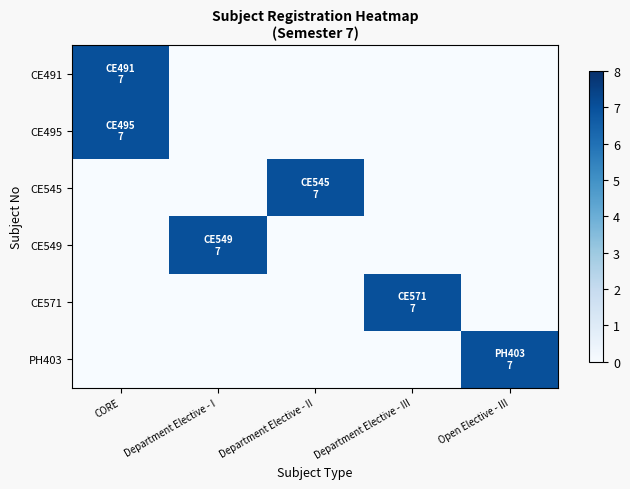

Reading left to right, what are all the values shown in this chart?

CE491: CORE=7	Department Elective - I=0	Department Elective - II=0	Department Elective - III=0	Open Elective - III=0
CE495: CORE=7	Department Elective - I=0	Department Elective - II=0	Department Elective - III=0	Open Elective - III=0
CE545: CORE=0	Department Elective - I=0	Department Elective - II=7	Department Elective - III=0	Open Elective - III=0
CE549: CORE=0	Department Elective - I=7	Department Elective - II=0	Department Elective - III=0	Open Elective - III=0
CE571: CORE=0	Department Elective - I=0	Department Elective - II=0	Department Elective - III=7	Open Elective - III=0
PH403: CORE=0	Department Elective - I=0	Department Elective - II=0	Department Elective - III=0	Open Elective - III=7